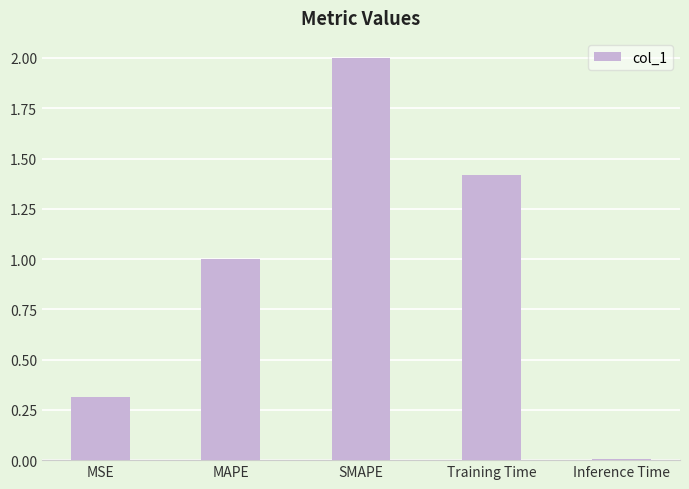

What is the sum of all values?

4.7